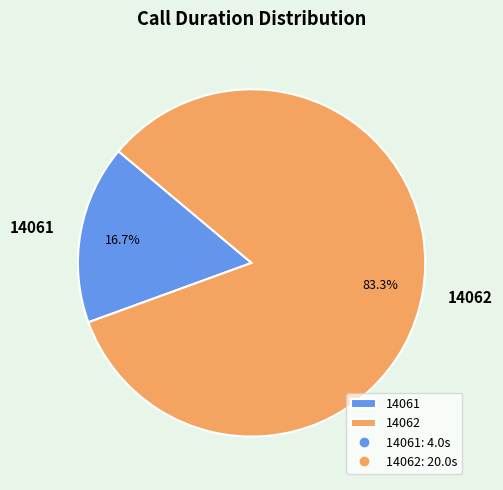

What is the majority slice?

14062